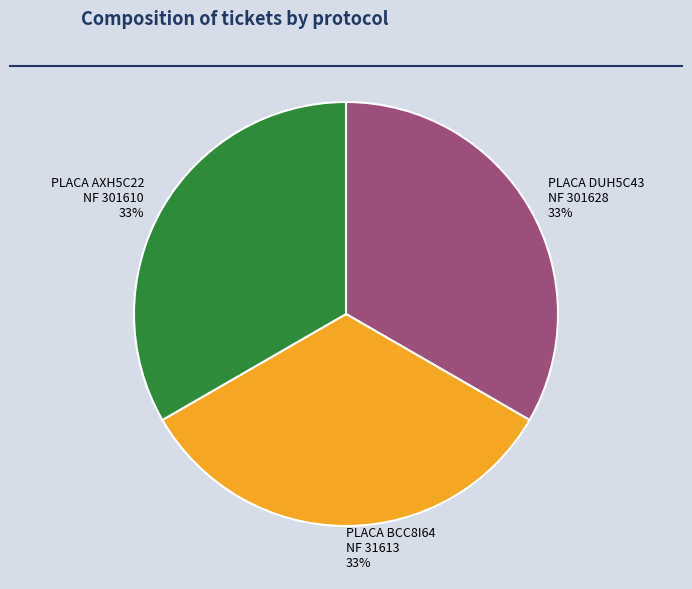

Approximately how many times larger is the value at PLACA DUH5C43 NF 301628 compared to PLACA AXH5C22 NF 301610?

1.0